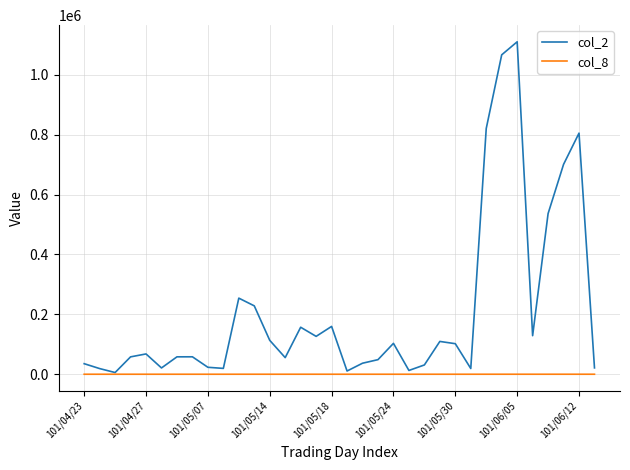

Rank the series by their maximum value, from lowest to highest.

col_8, col_2